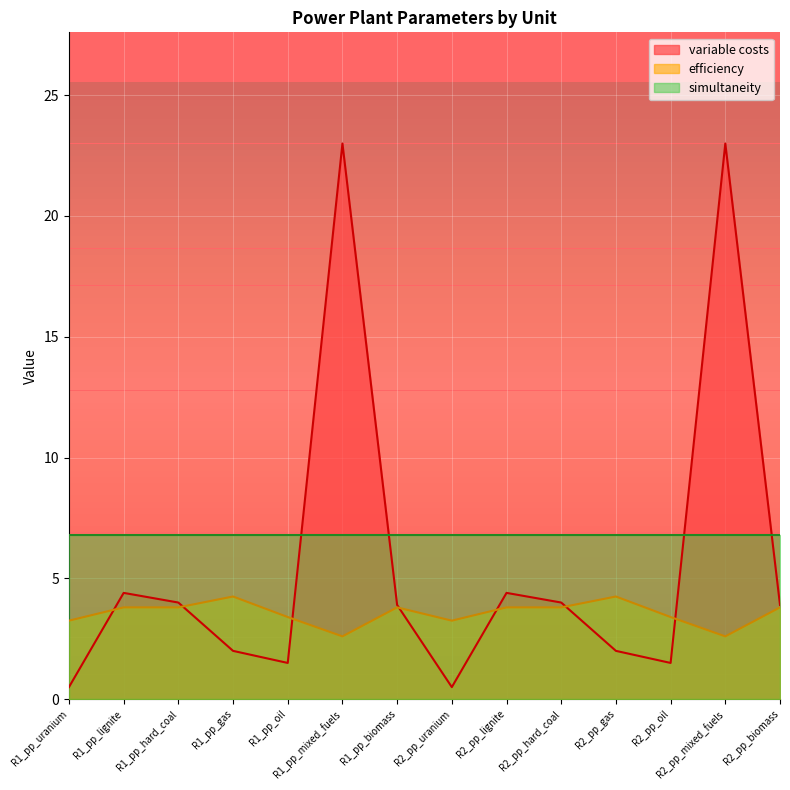

What value does the efficiency series have at R2_pp_oil?

3.4